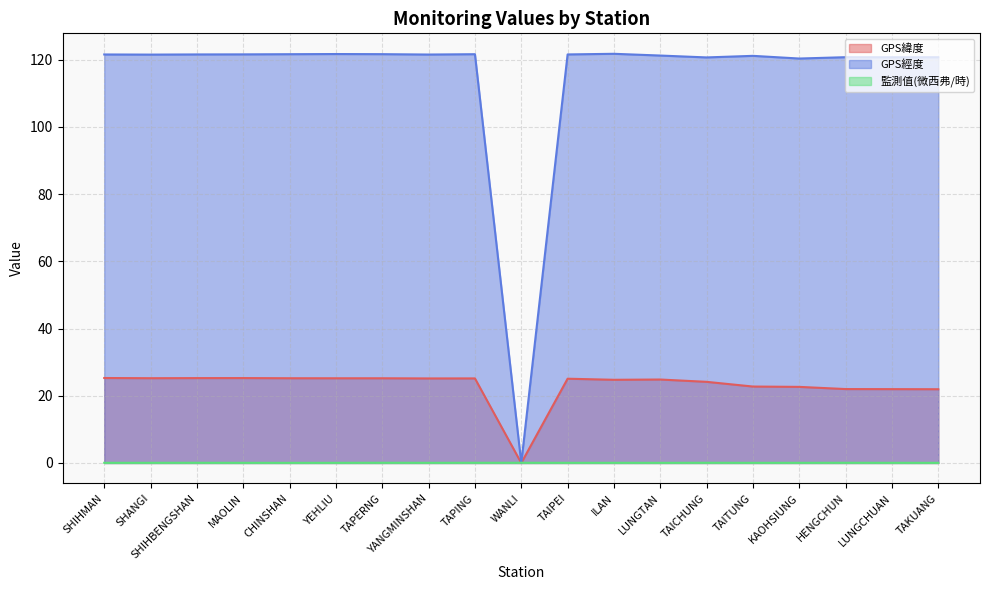

How many lines are shown in the chart?

3